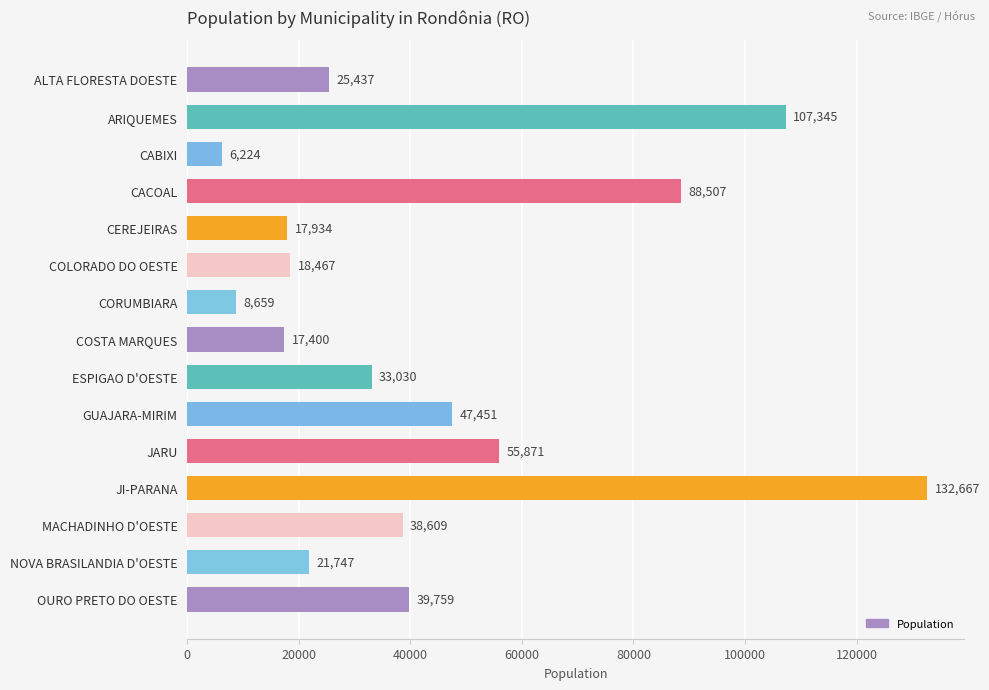

How many data points does each series have?

15